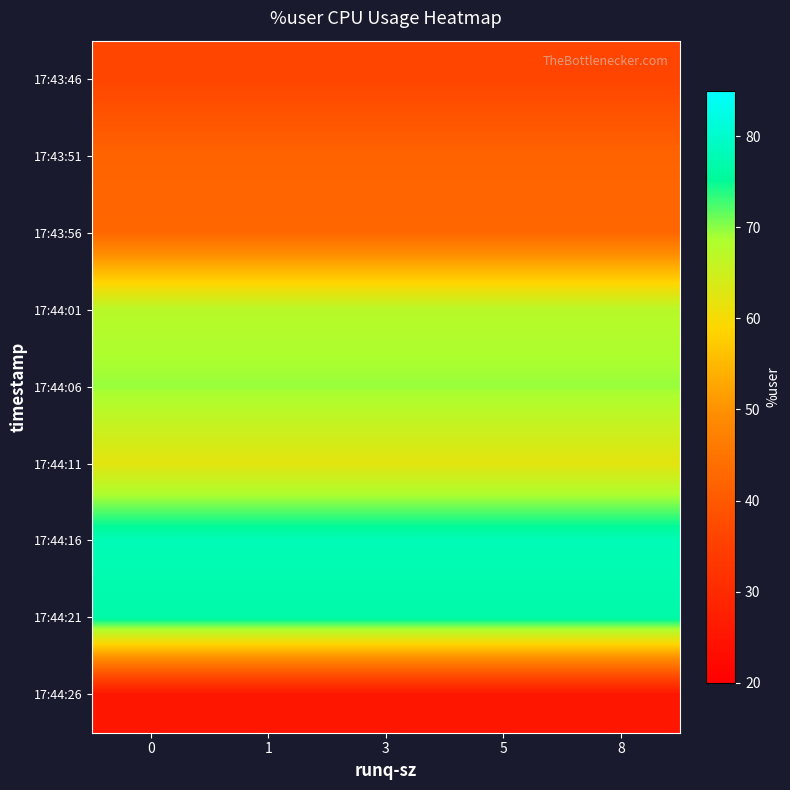

How many distinct data groups are displayed?

9